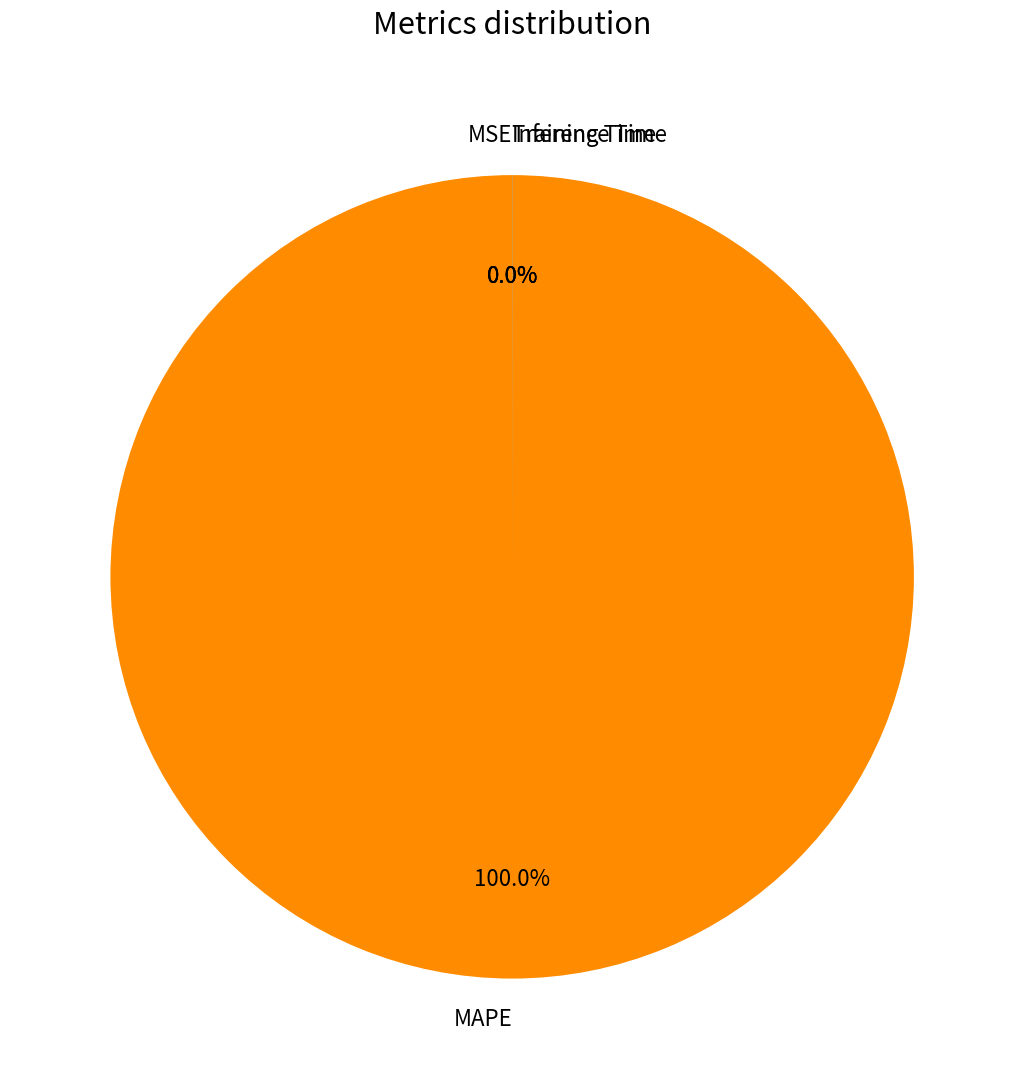

To the nearest percent, what is the difference between the largest and smallest slice percentages?

100%